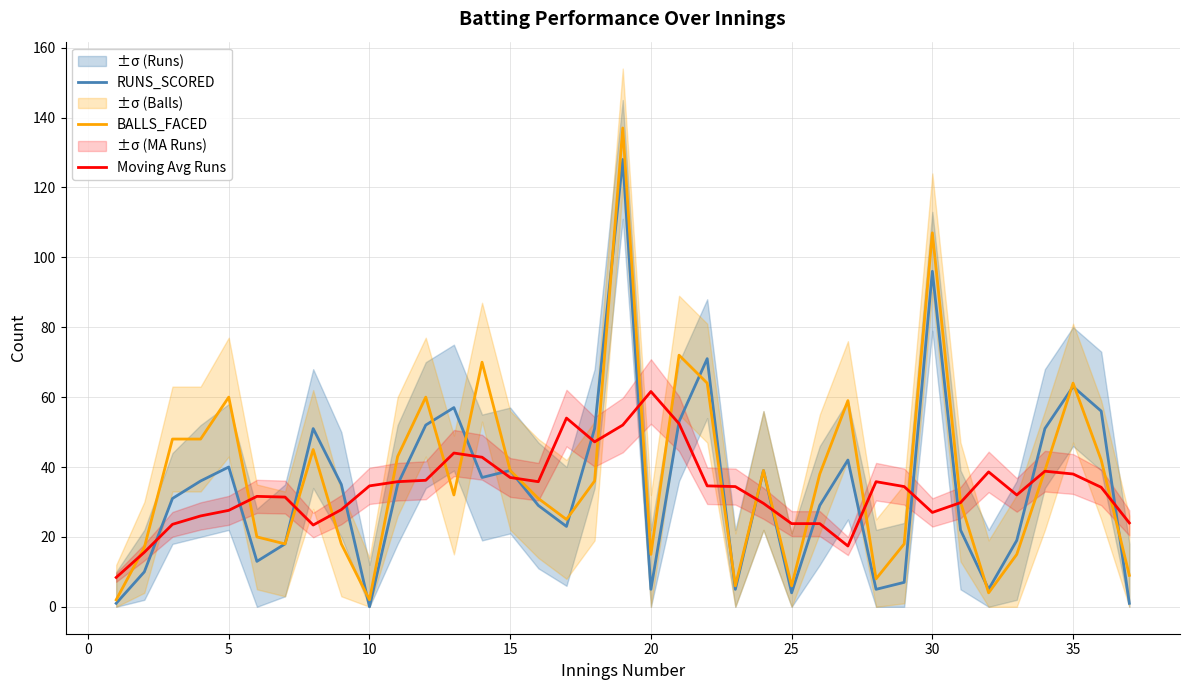

In RUNS_SCORED, how many points are higher than both neighbors (excluding endpoints)?

10